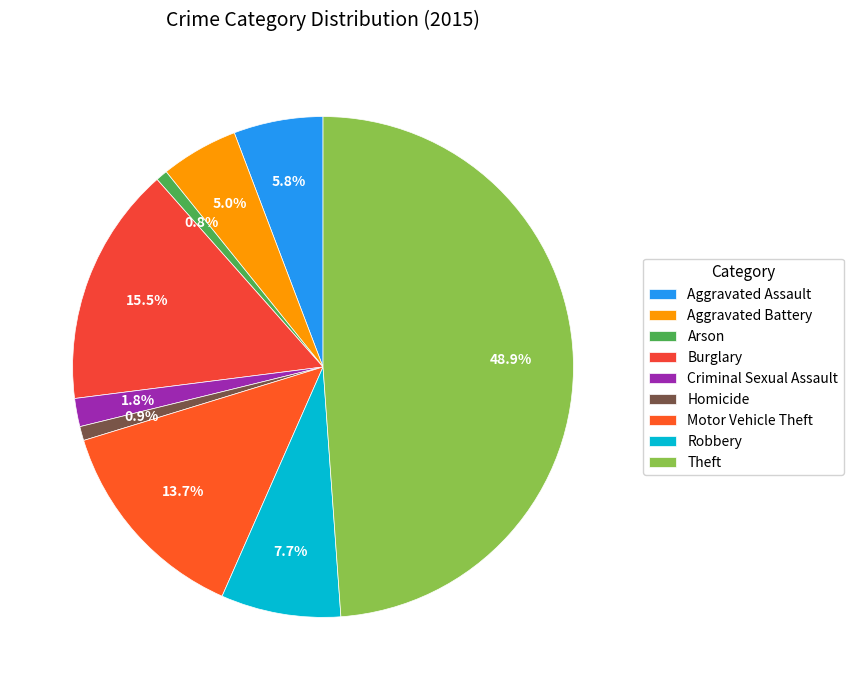

To the nearest percent, what is the difference between the largest and smallest slice percentages?

48%